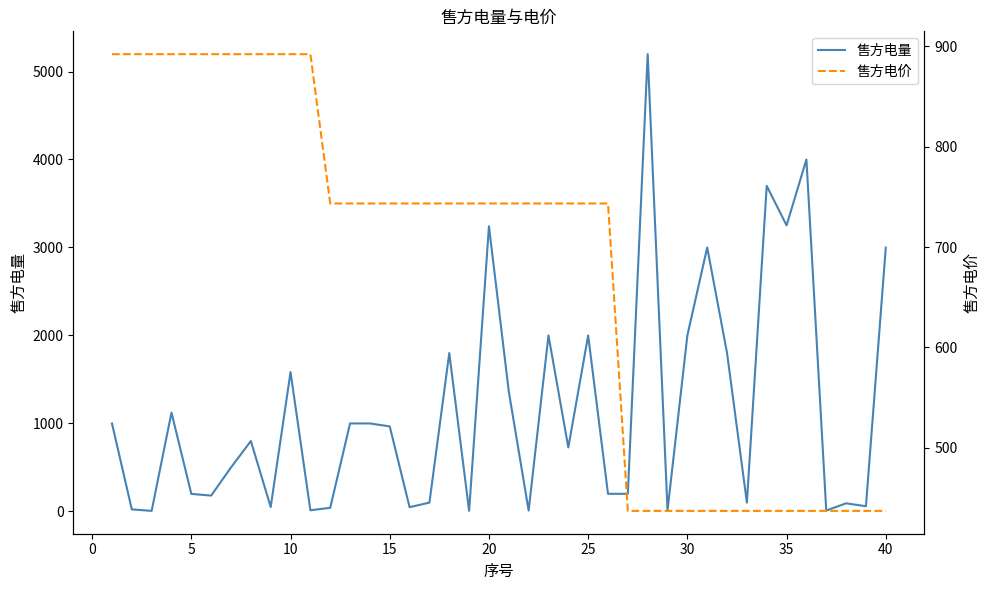

Which series has the largest range (max minus min)?

售方电量